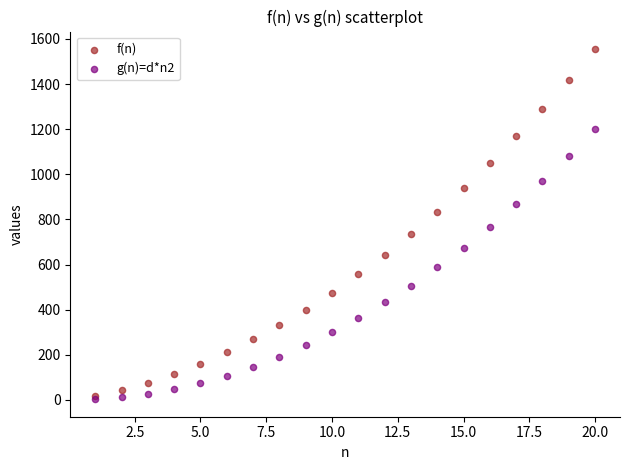

Which series has the largest Y range (max minus min)?

f(n)